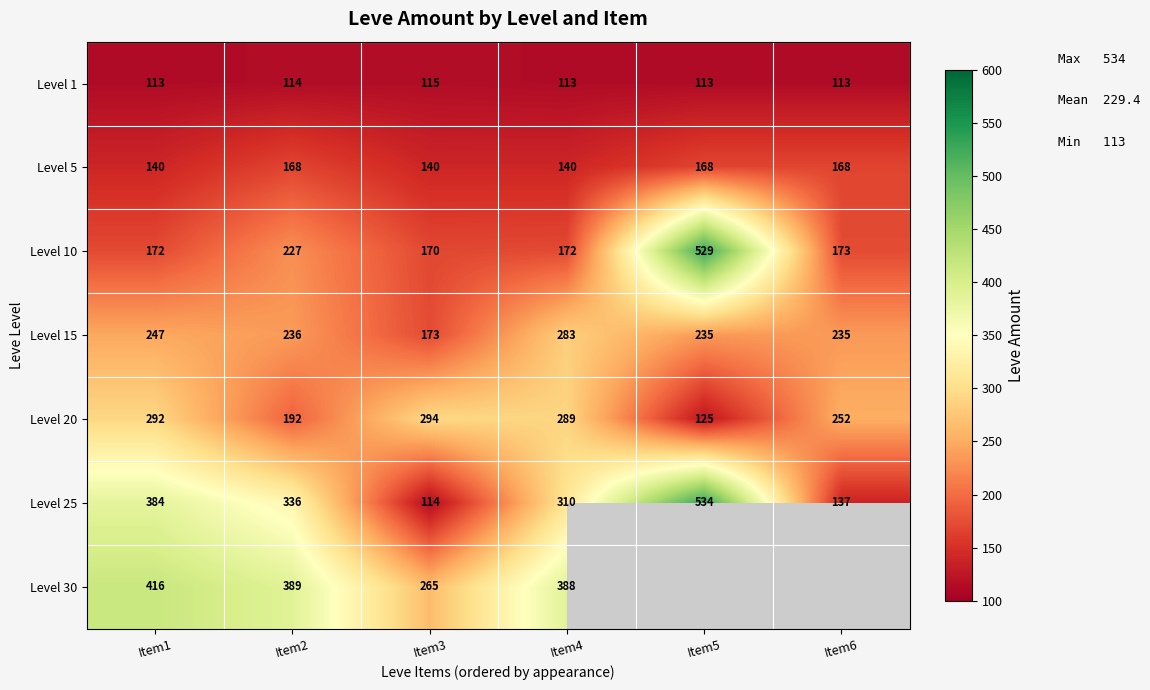

What is the greatest value displayed?

534.0